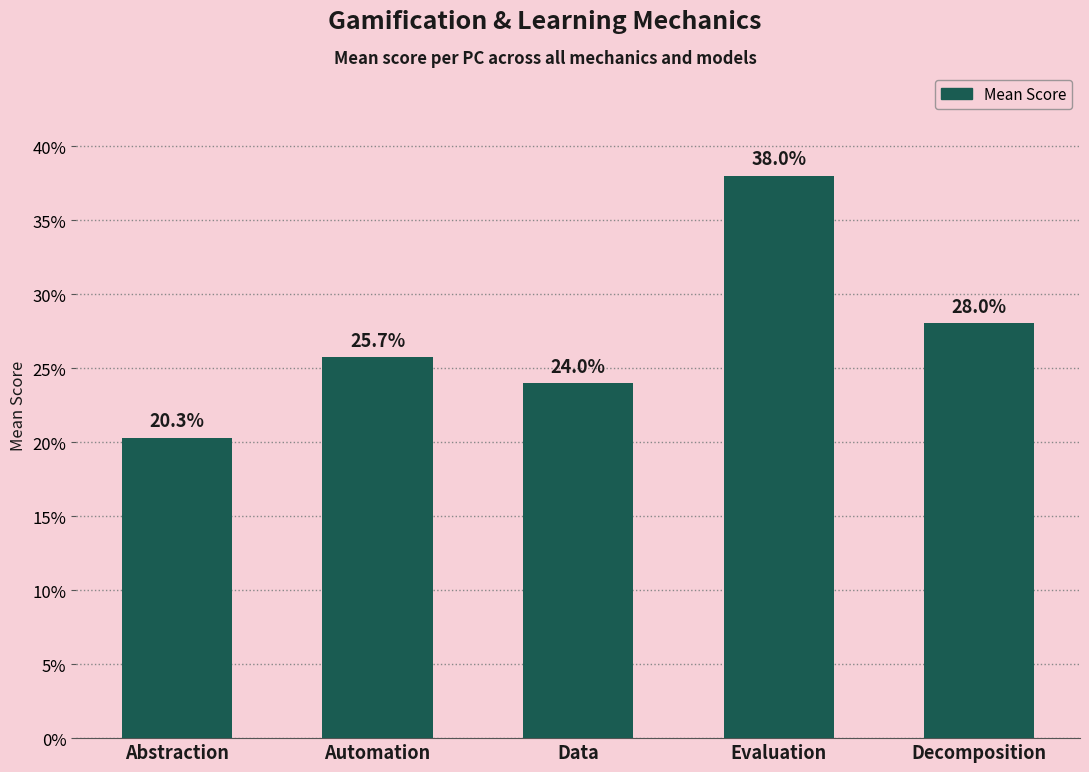

Which has a higher value, Evaluation or Data?

Evaluation